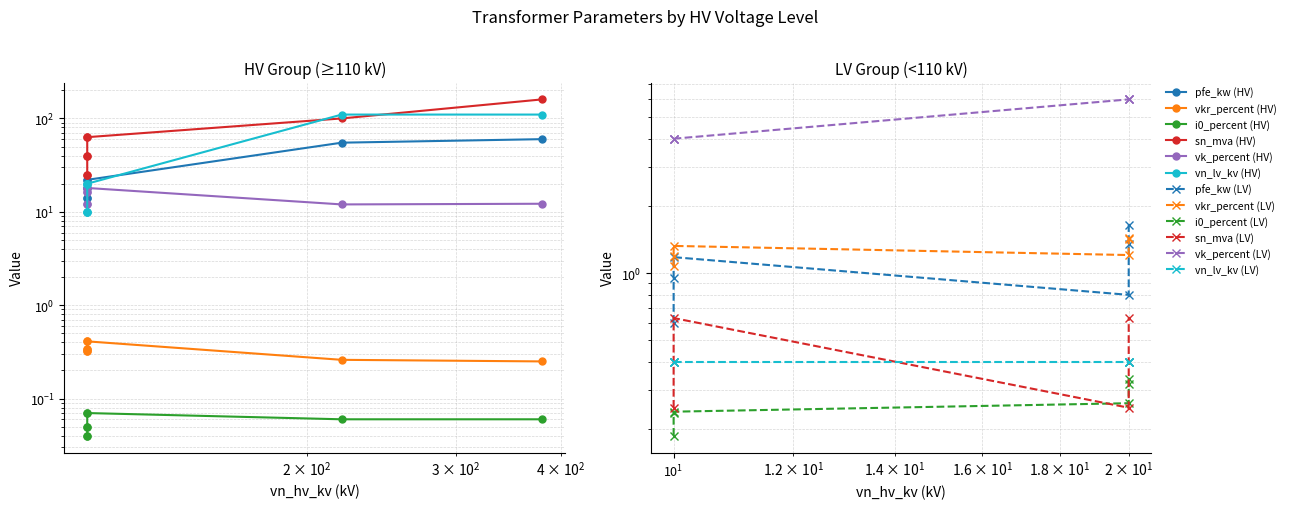

True or false: vkr_percent and vn_lv_kv intersect in this chart.

False